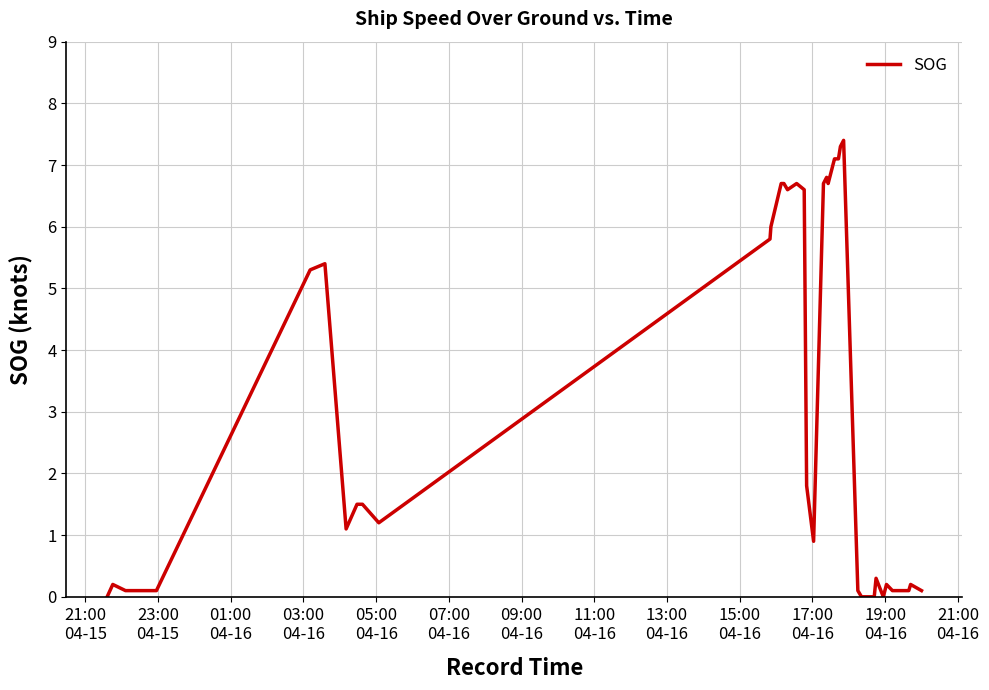

What is the greatest value displayed?

7.4